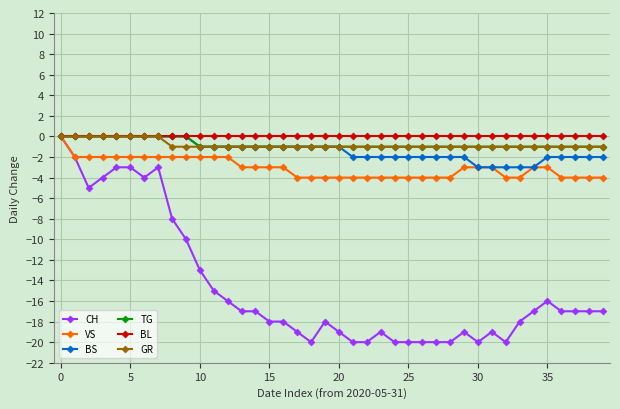

Which series has the largest range (max minus min)?

CH